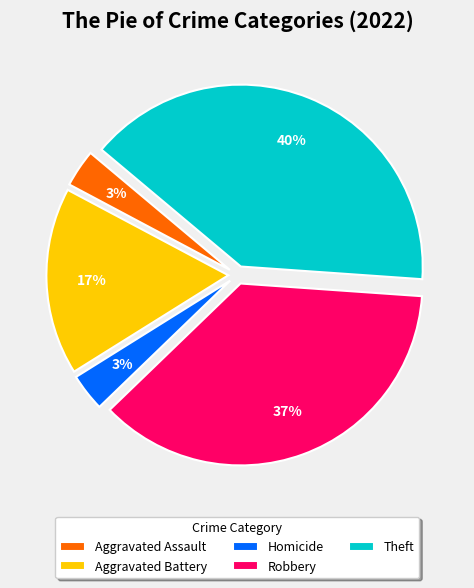

To the nearest percent, what portion does Aggravated Assault represent?

3%